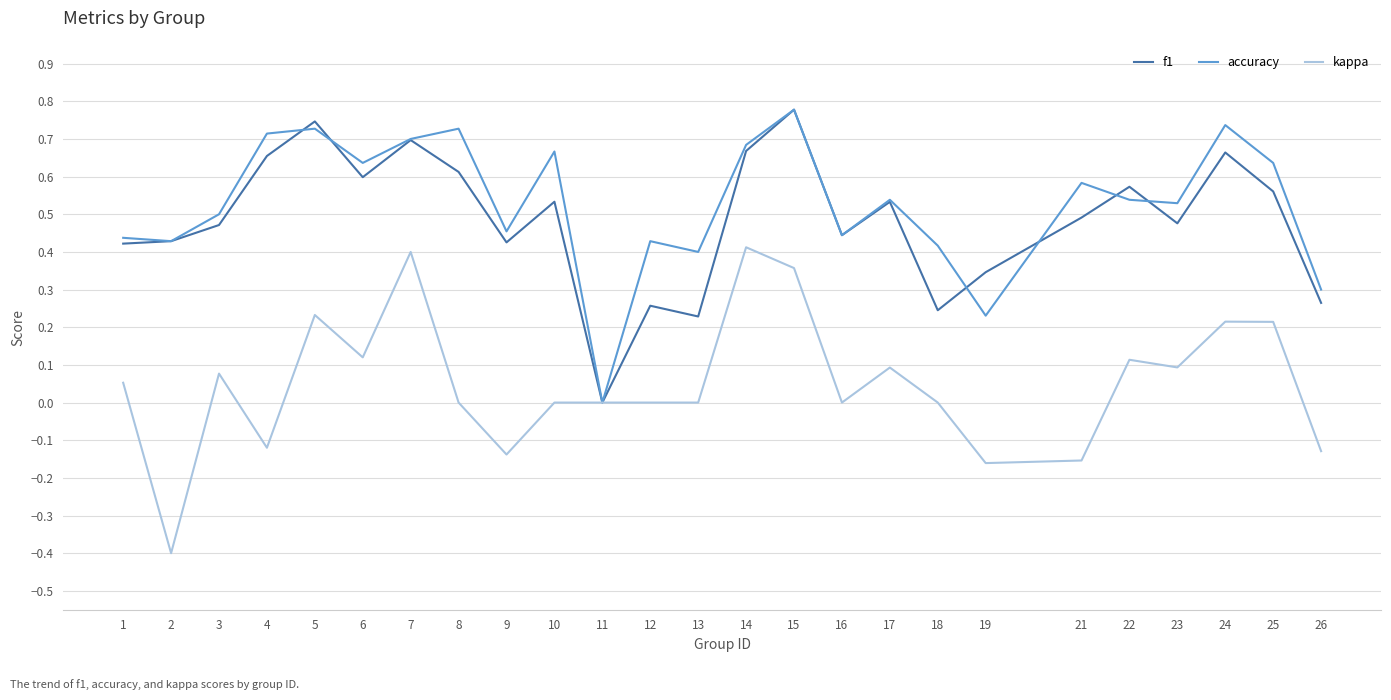

True or false: f1 has a value of 0.2 at 18.

True